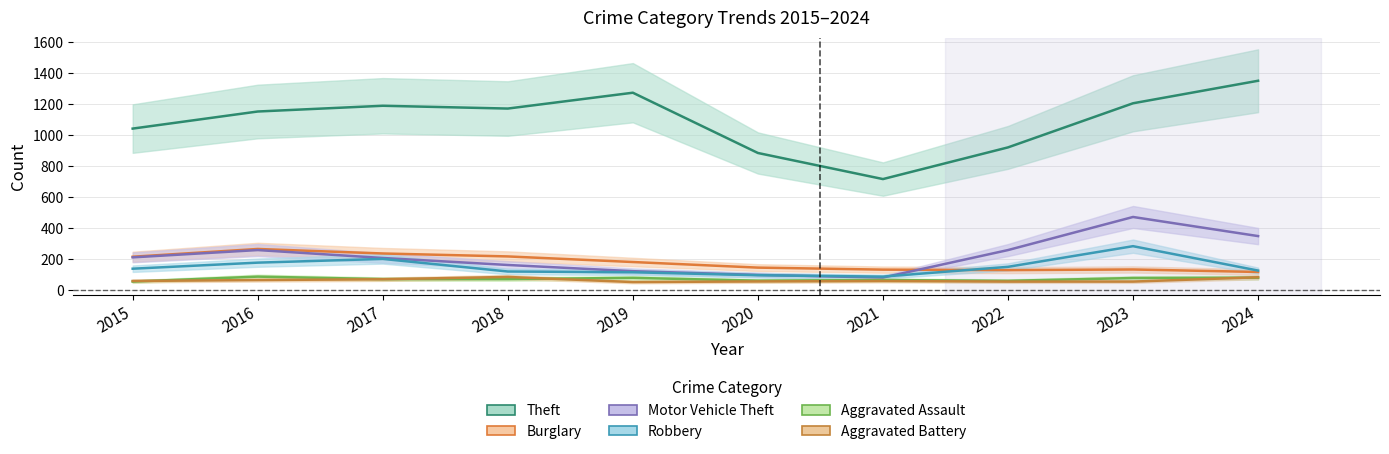

What value does the Robbery series have at 2024, to the nearest 5?

125